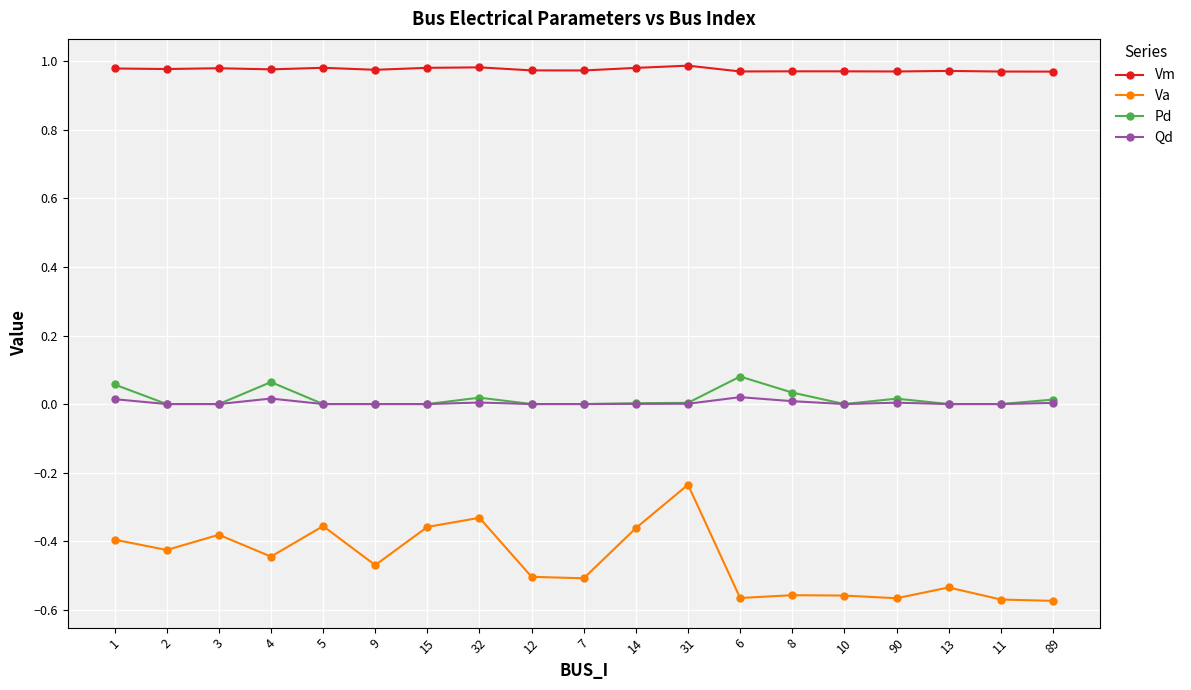

Where is the first local maximum for Pd?

4